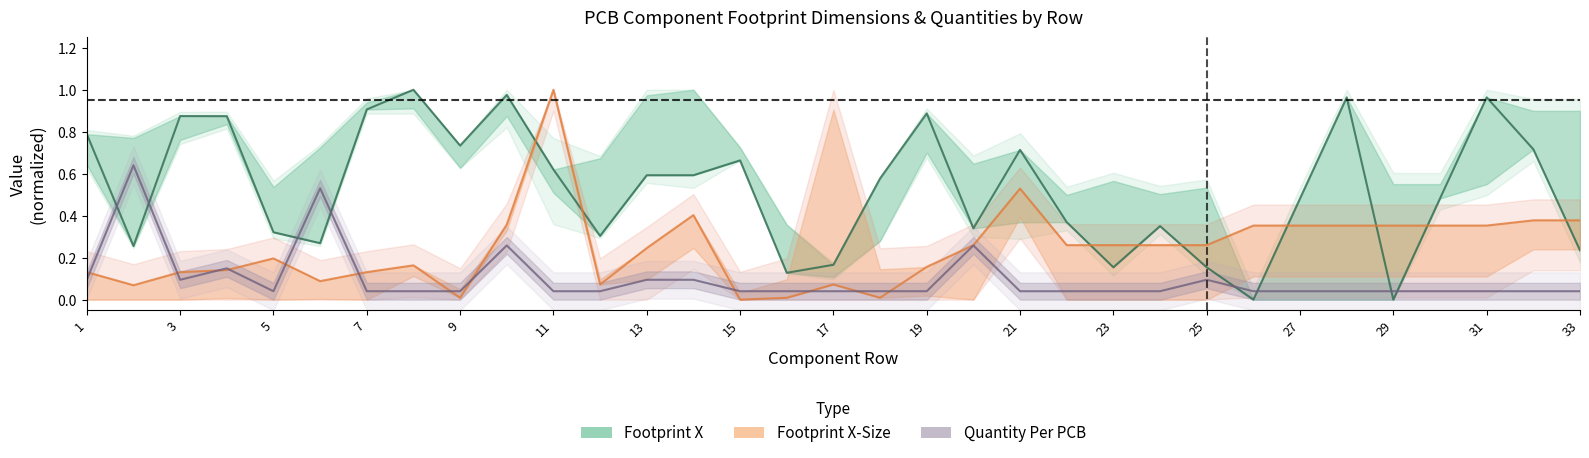

Where is Footprint X-Size nearest to the value 0?

15